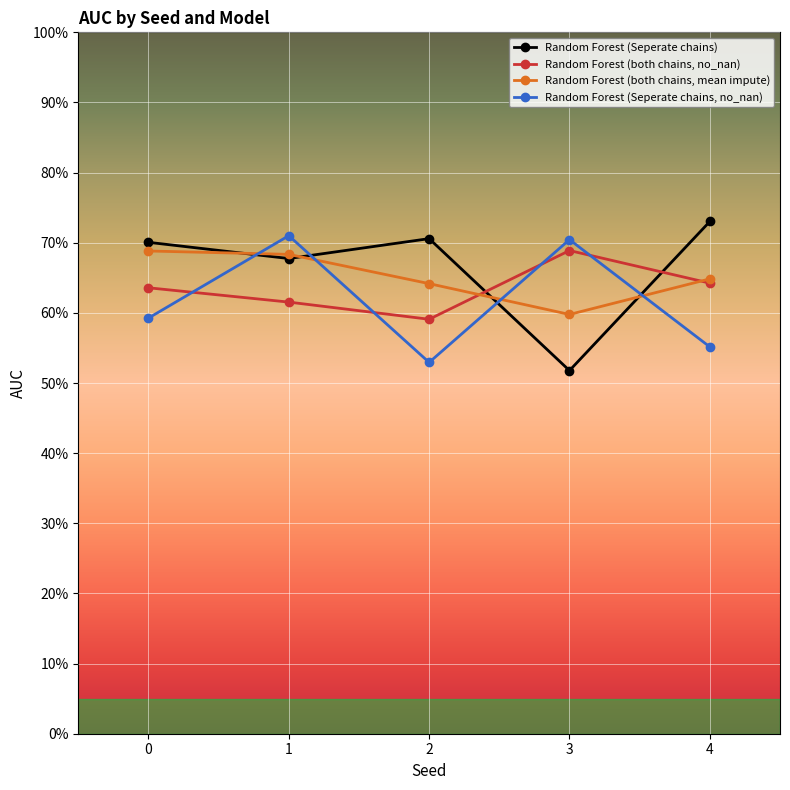

At which label does Random Forest (Seperate chains) reach its peak?

4